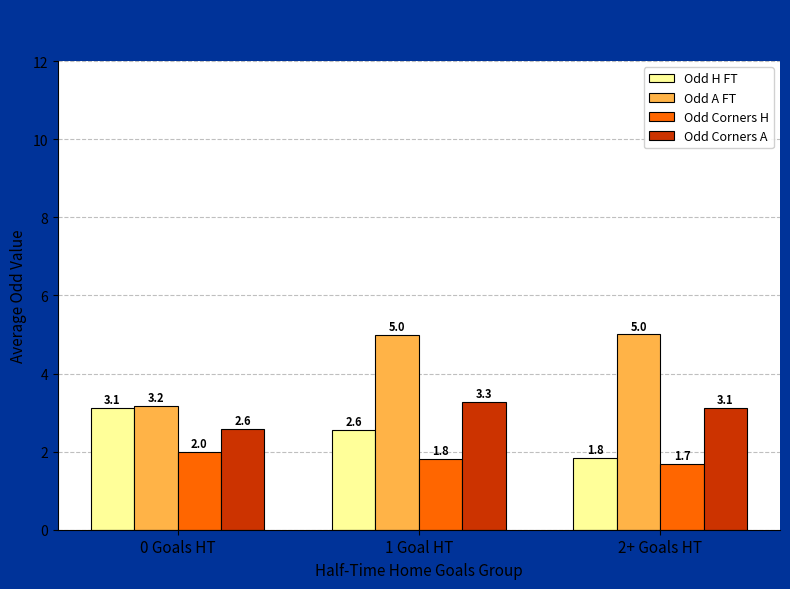

Is it true that Odd H FT equals 3.1 at 0 Goals HT?

True